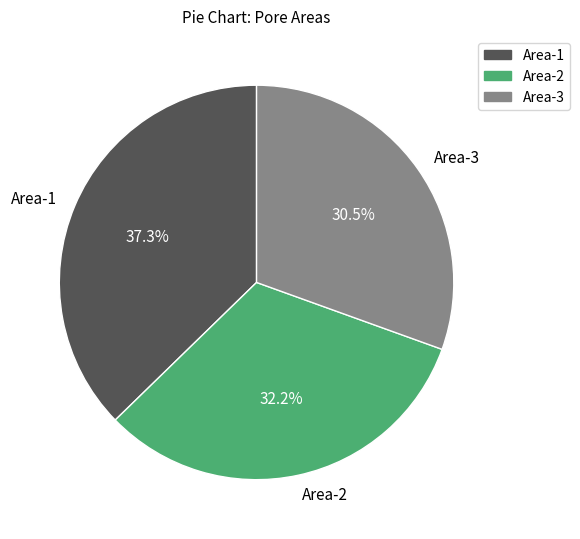

How many slices are in this pie chart?

3